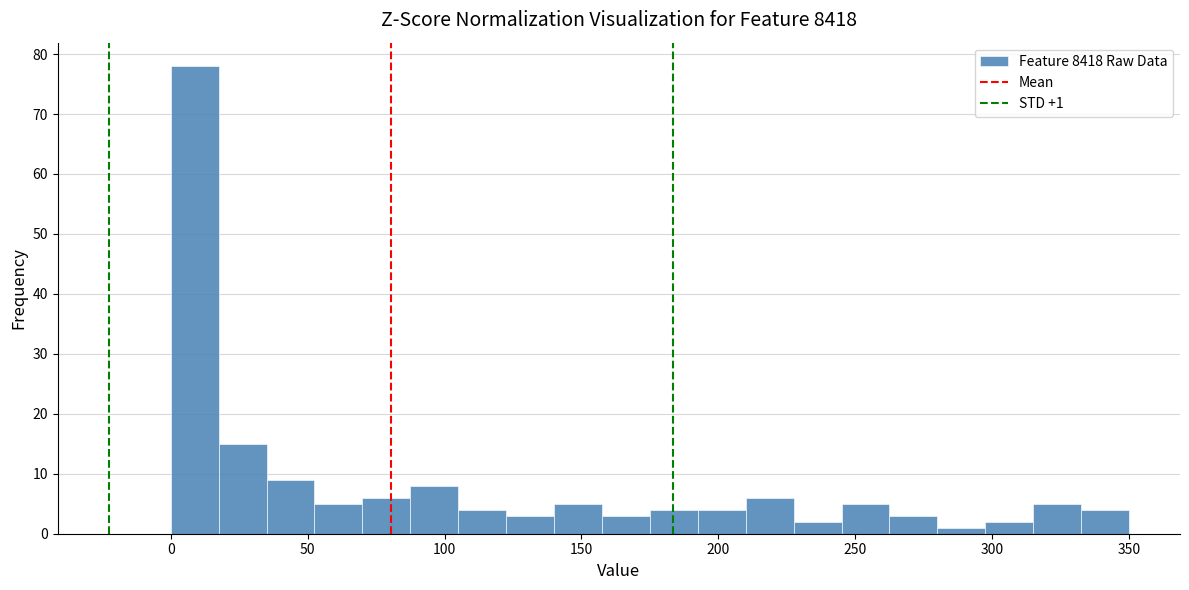

Around what value on the x-axis is the tallest bar? Give the approximate position of its centre, as read against the axis.

10